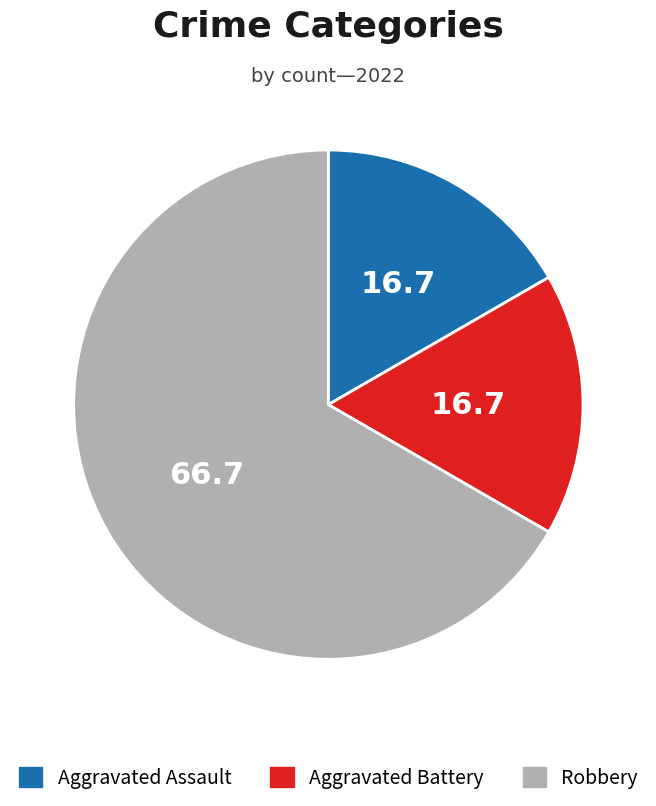

Do Aggravated Battery and Robbery together represent more than half of the pie?

Yes